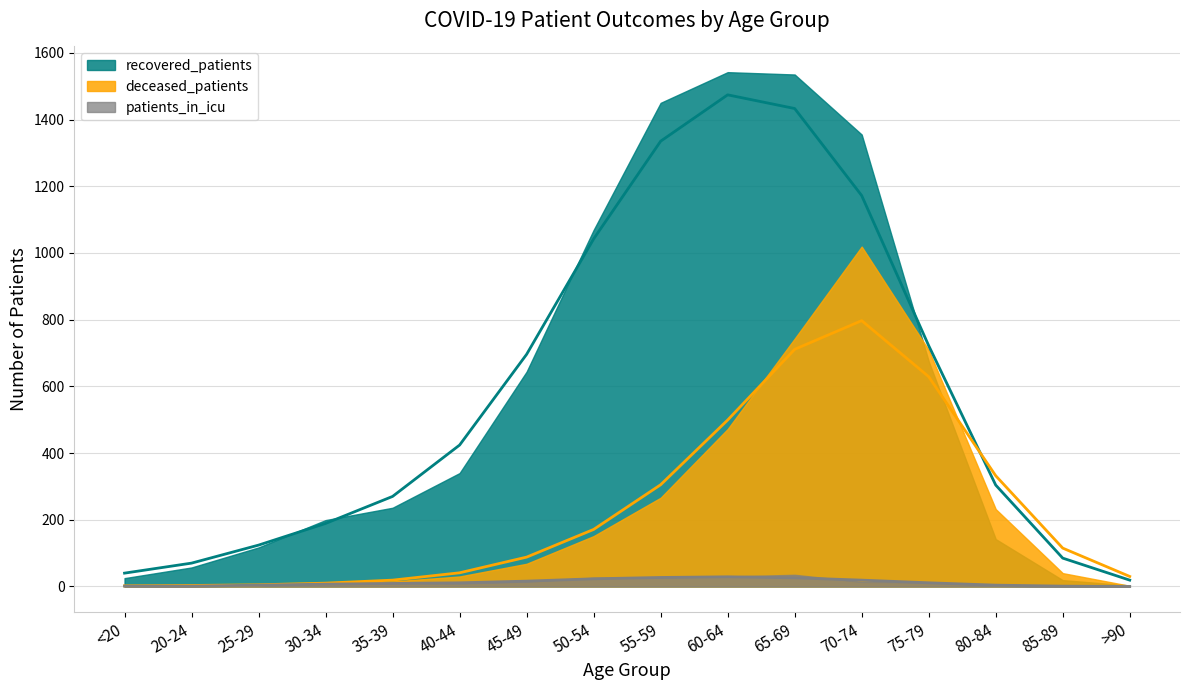

At which category does recovered_patients reach its first local peak?

60-64